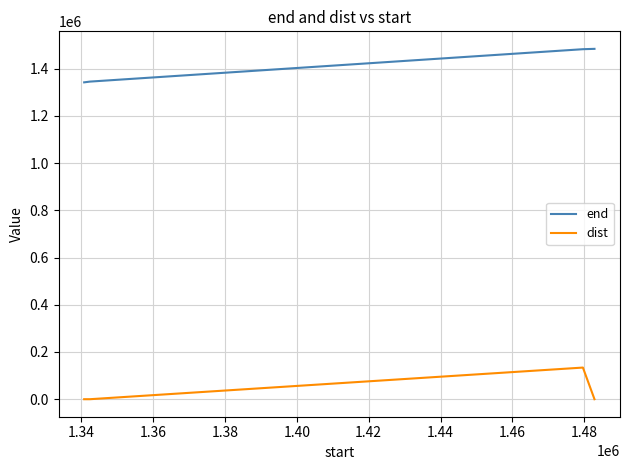

What are all the series names shown in the legend?

end, dist